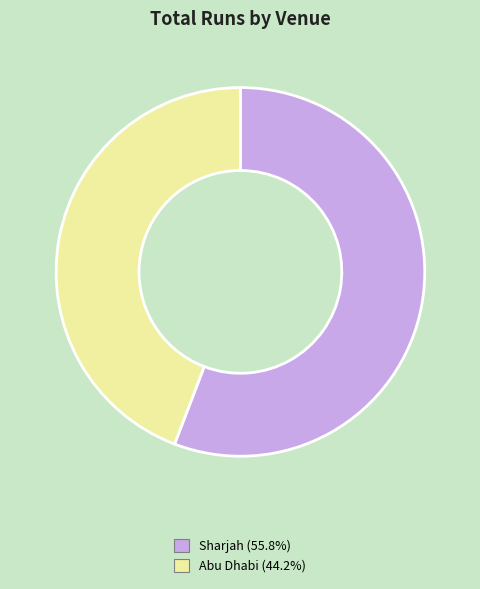

Is Abu Dhabi (44.2%) the majority of the pie?

No